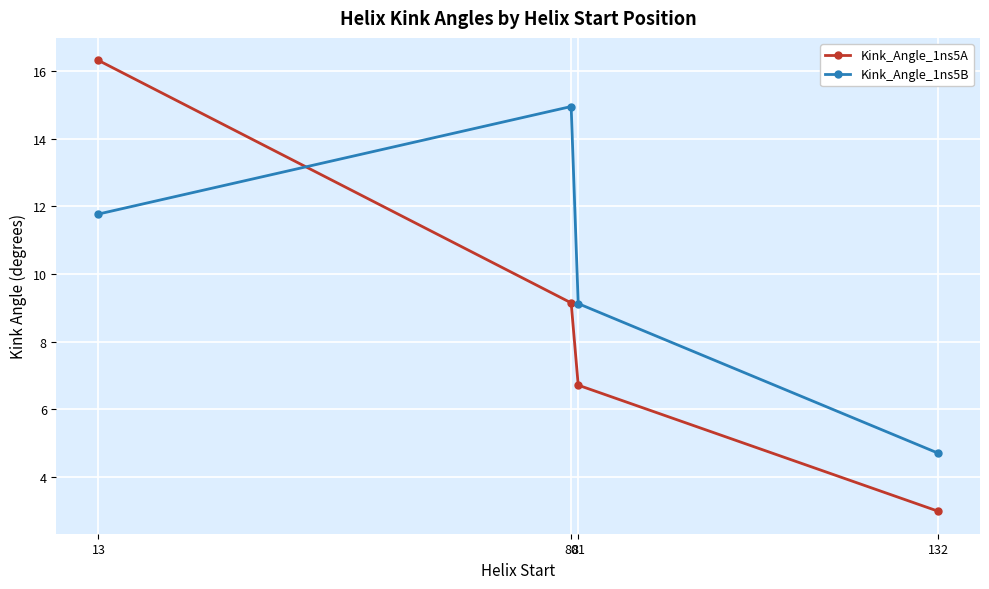

The Kink_Angle_1ns5B series shows 13.1 at 81. True or false?

False